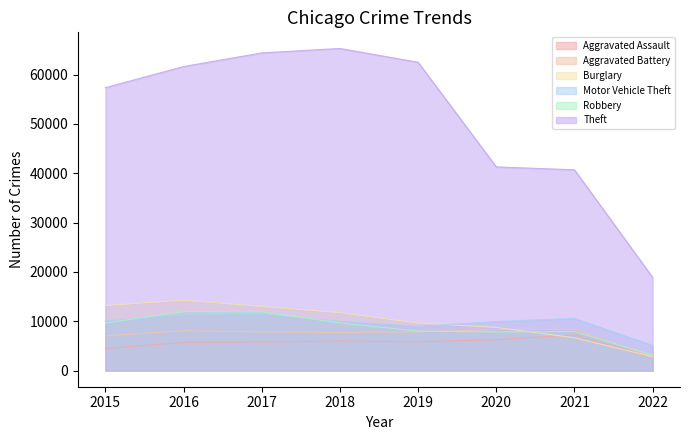

Reading right to left, extract all data points from this chart.

Aggravated Assault: 2022=2659	2021=7238	2020=6263	2019=5840	2018=6001	2017=5793	2016=5712	2015=4480
Aggravated Battery: 2022=2790	2021=8348	2020=8318	2019=7857	2018=7735	2017=7845	2016=8085	2015=7018
Burglary: 2022=2810	2021=6656	2020=8753	2019=9639	2018=11746	2017=13001	2016=14289	2015=13184
Motor Vehicle Theft: 2022=5115	2021=10582	2020=9953	2019=8978	2018=9983	2017=11380	2016=11286	2015=10068
Robbery: 2022=3173	2021=7921	2020=7855	2019=7994	2018=9679	2017=11880	2016=11960	2015=9638
Theft: 2022=18882	2021=40693	2020=41282	2019=62475	2018=65281	2017=64380	2016=61617	2015=57347